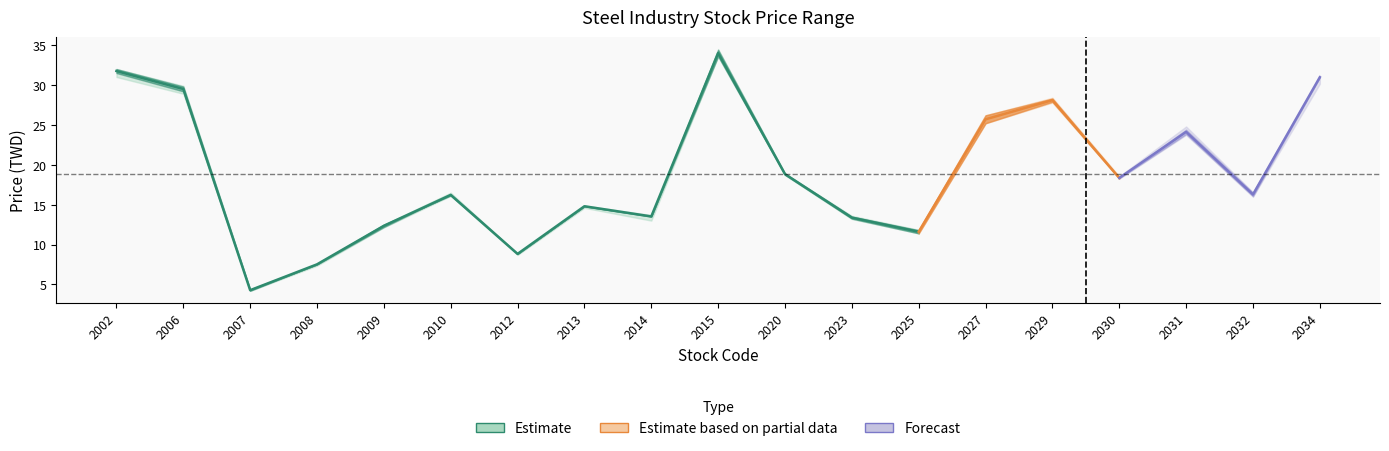

True or false: high and open cross at least once.

False